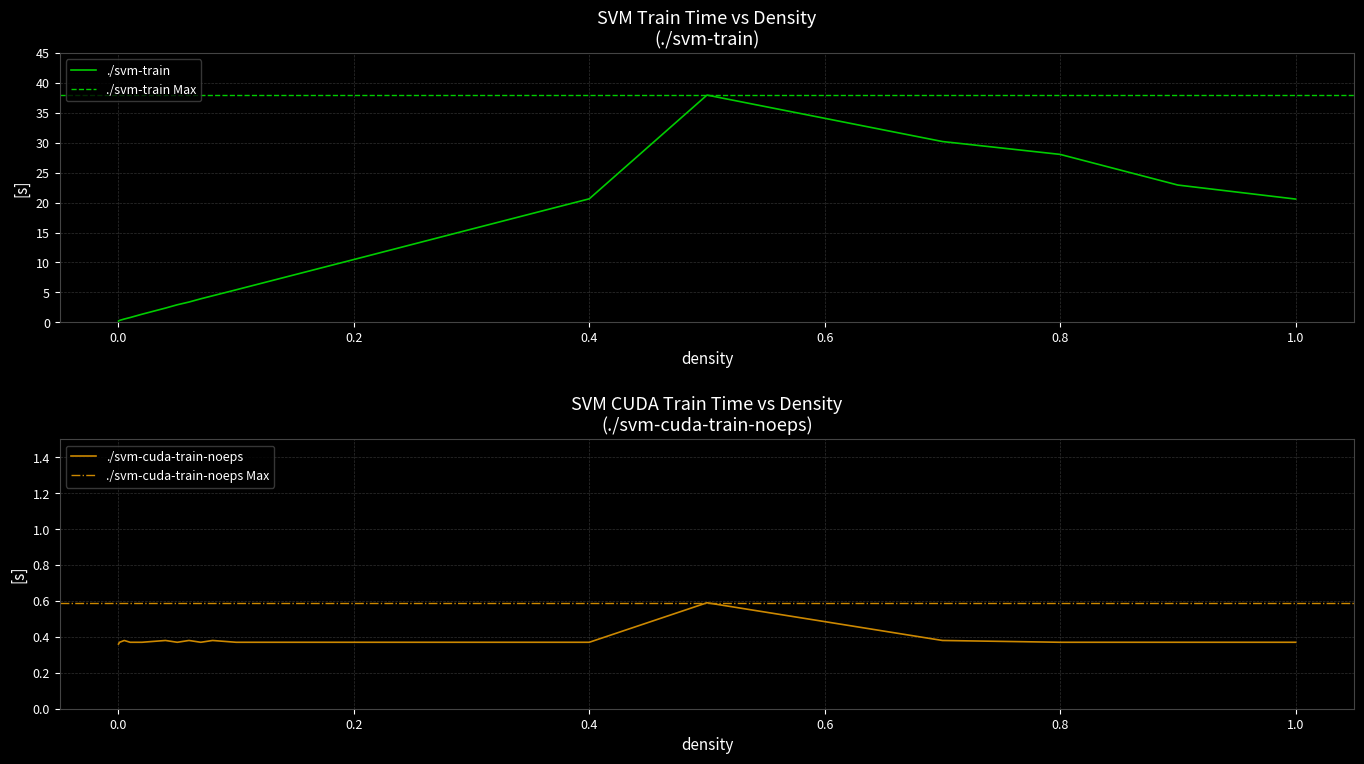

Rank the series by their maximum value, from highest to lowest.

./svm-train, ./svm-cuda-train-noeps